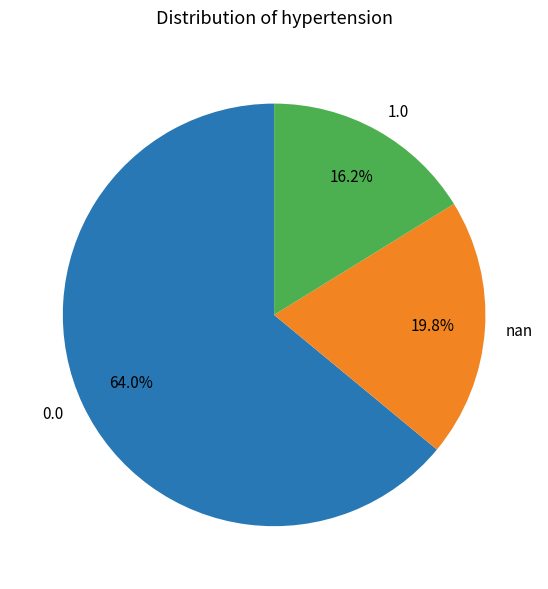

What is the ratio of the value at 0.0 to the value at nan?

3.2